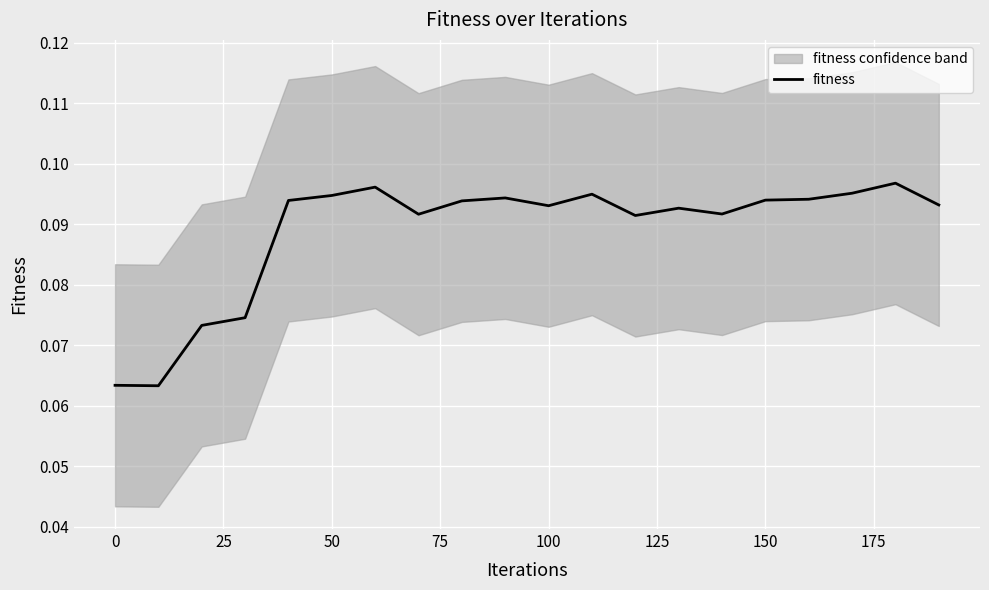

Reading right to left, list all the values displayed in this chart.

0.1	0.1	0.1	0.1	0.1	0.1	0.1	0.1	0.1	0.1	0.1	0.1	0.1	0.1	0.1	0.1	0.1	0.1	0.1	0.1